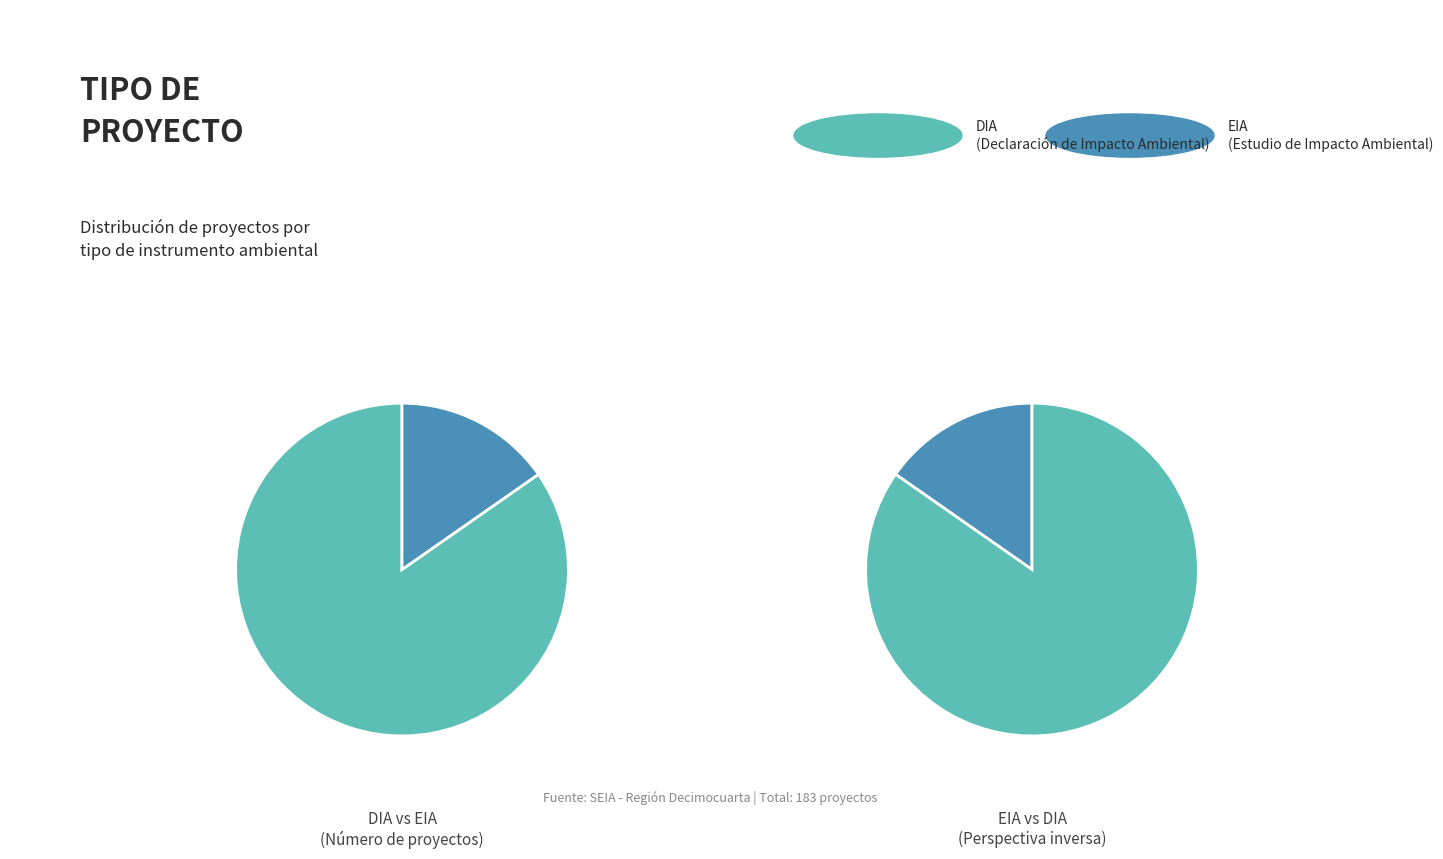

Does DIA represent more than half of the total?

Yes